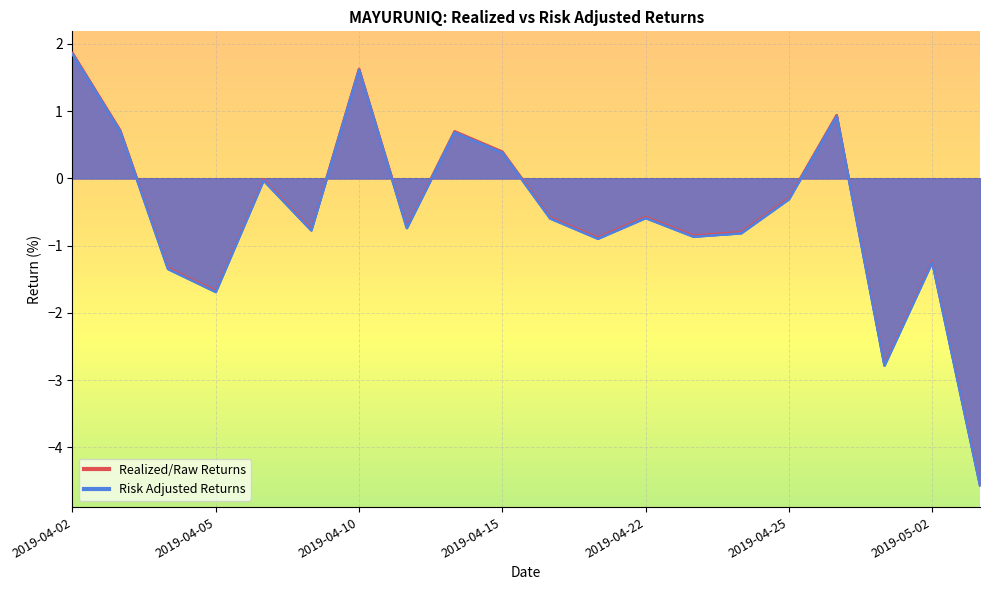

Between 2019-04-16 and 2019-05-03, which series saw the biggest shift?

Risk Adjusted Returns